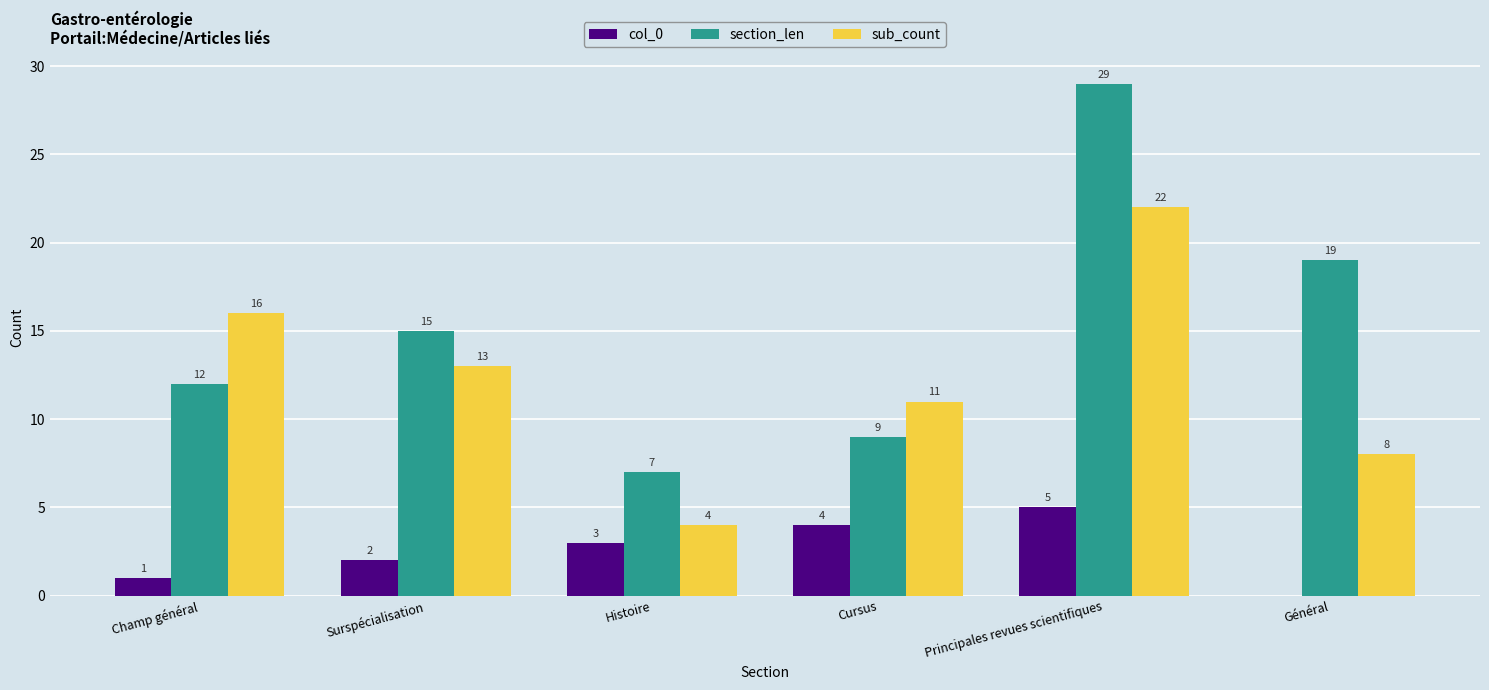

Where is sub_count nearest to the value 13?

Surspécialisation